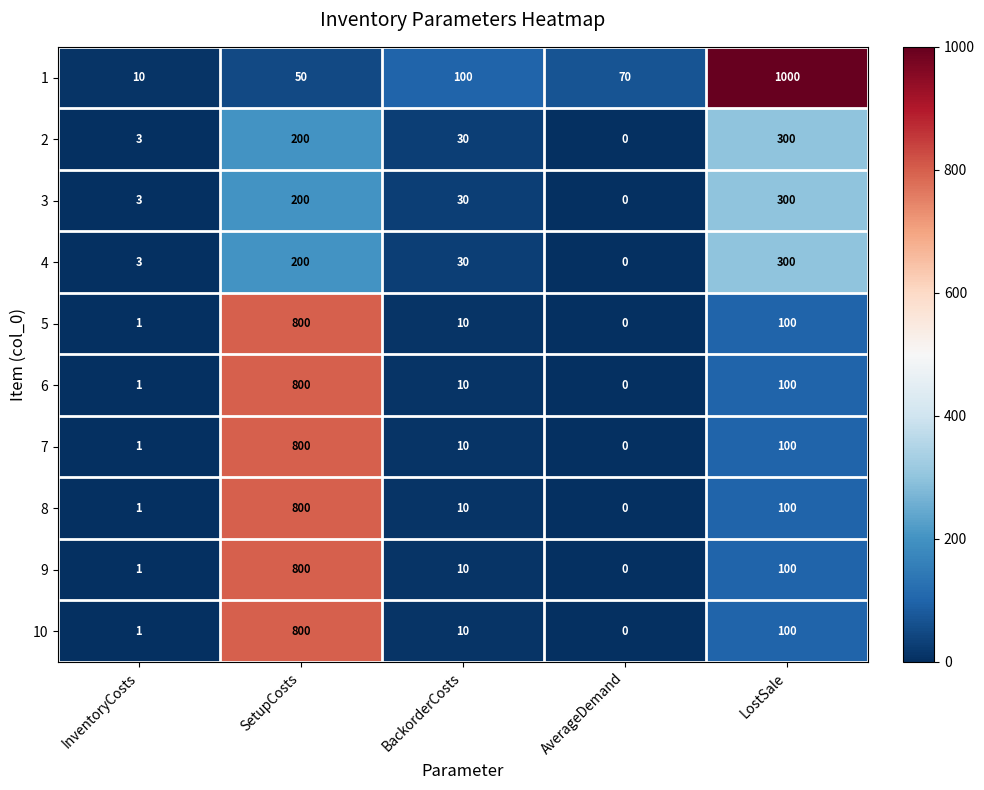

The 3 series shows 110 at AverageDemand. True or false?

False